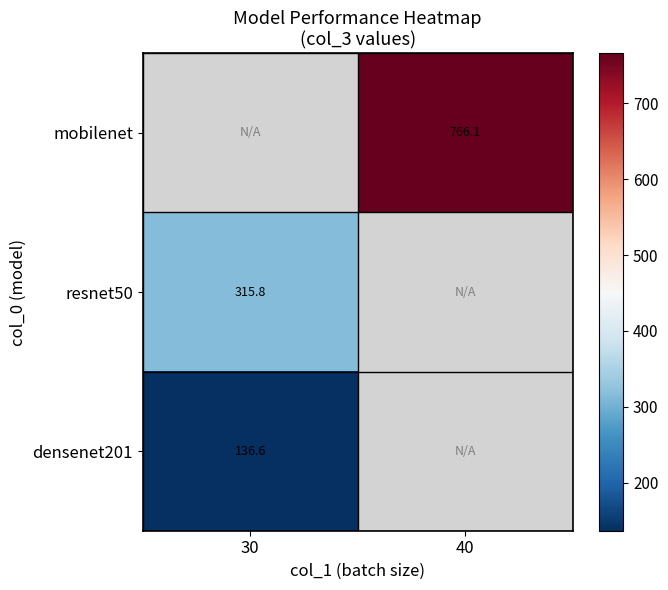

The value of resnet50 at 30 is 315.8. True or false?

True